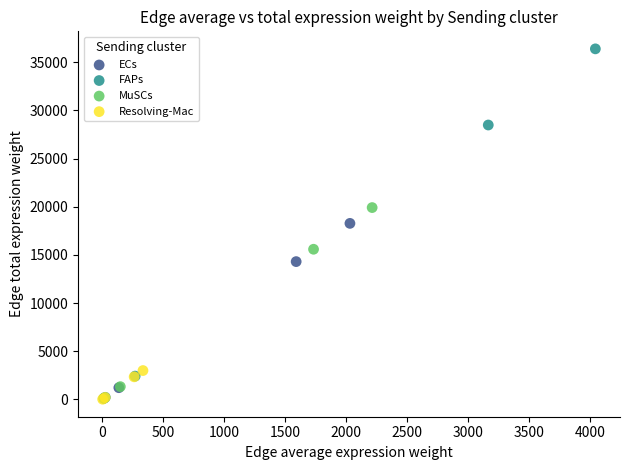

Which series reaches the maximum Y coordinate?

FAPs